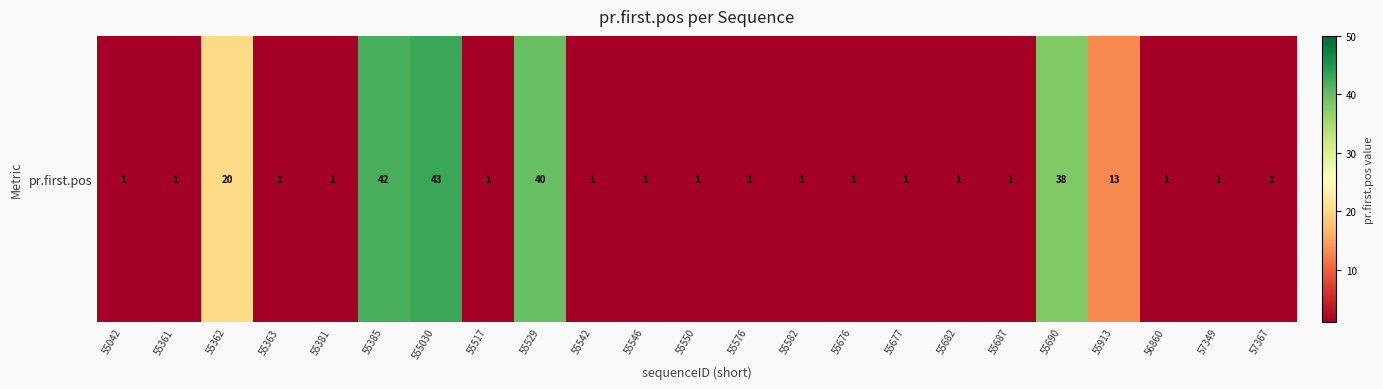

What is the difference between the maximum and minimum values?

42